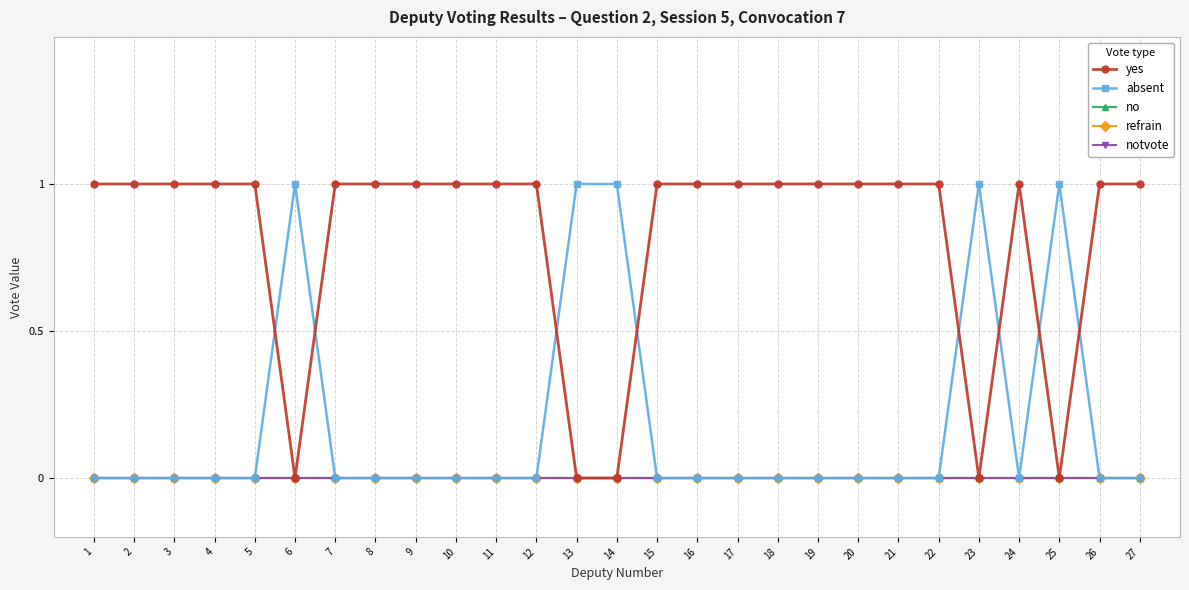

What is the value of the yes point at the 21st from the left?

1